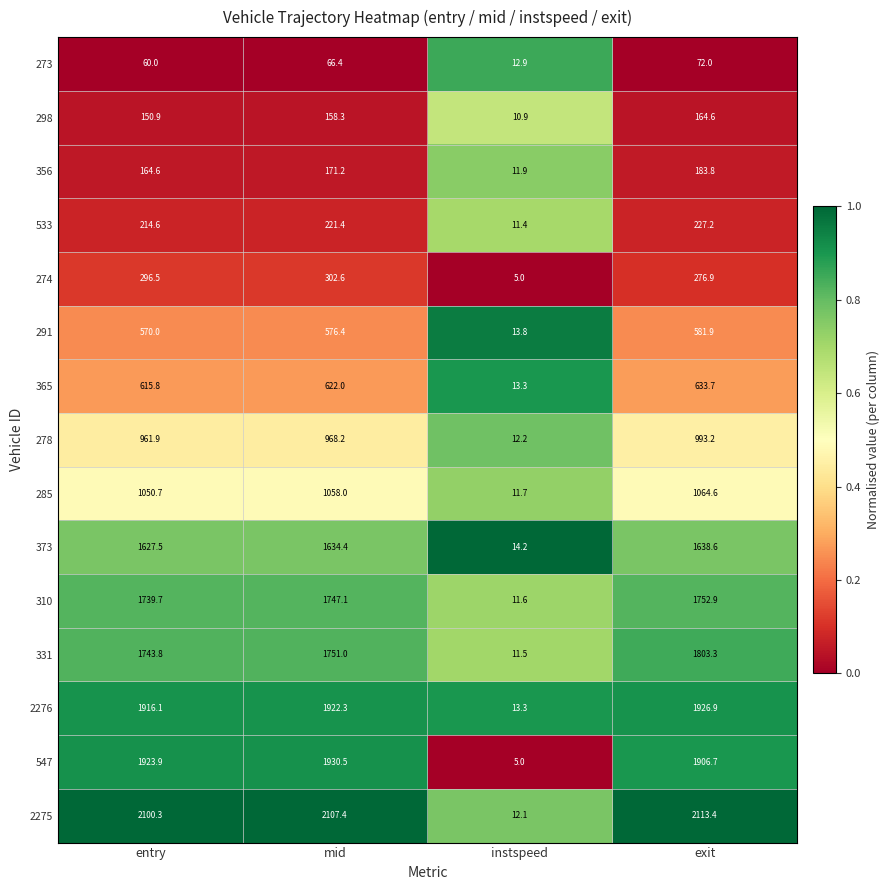

Rank the series by their maximum value, from lowest to highest.

273, 298, 356, 533, 274, 291, 365, 278, 285, 373, 310, 331, 2276, 547, 2275